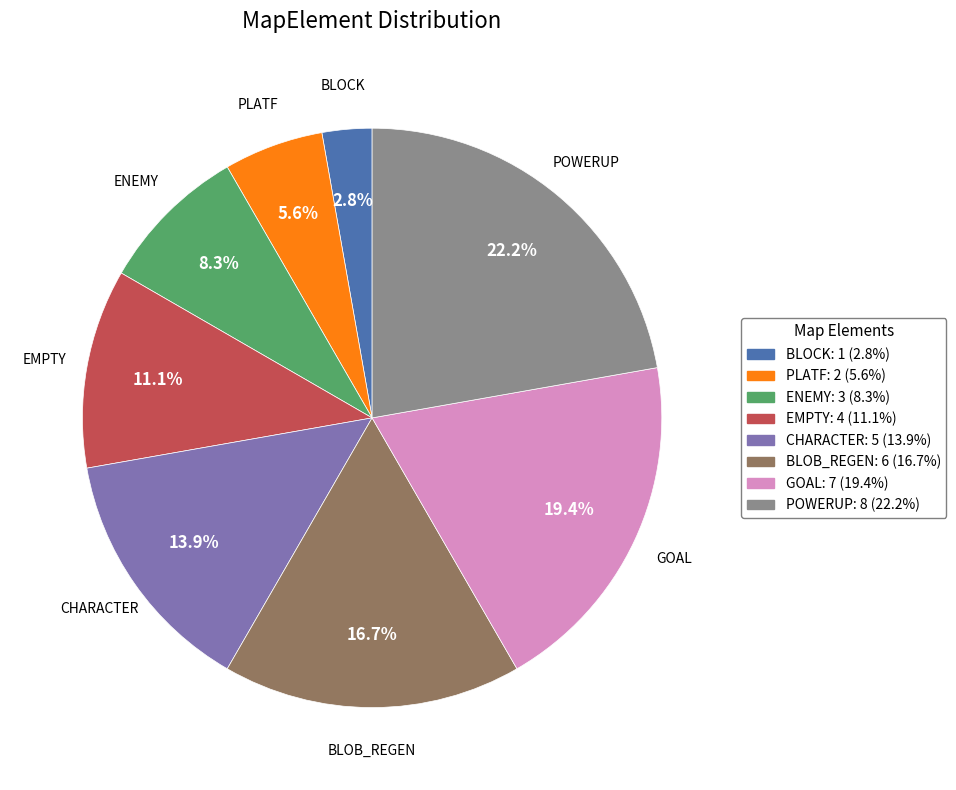

To the nearest percent, what is the difference between the PLATF and BLOCK slice percentages?

3%